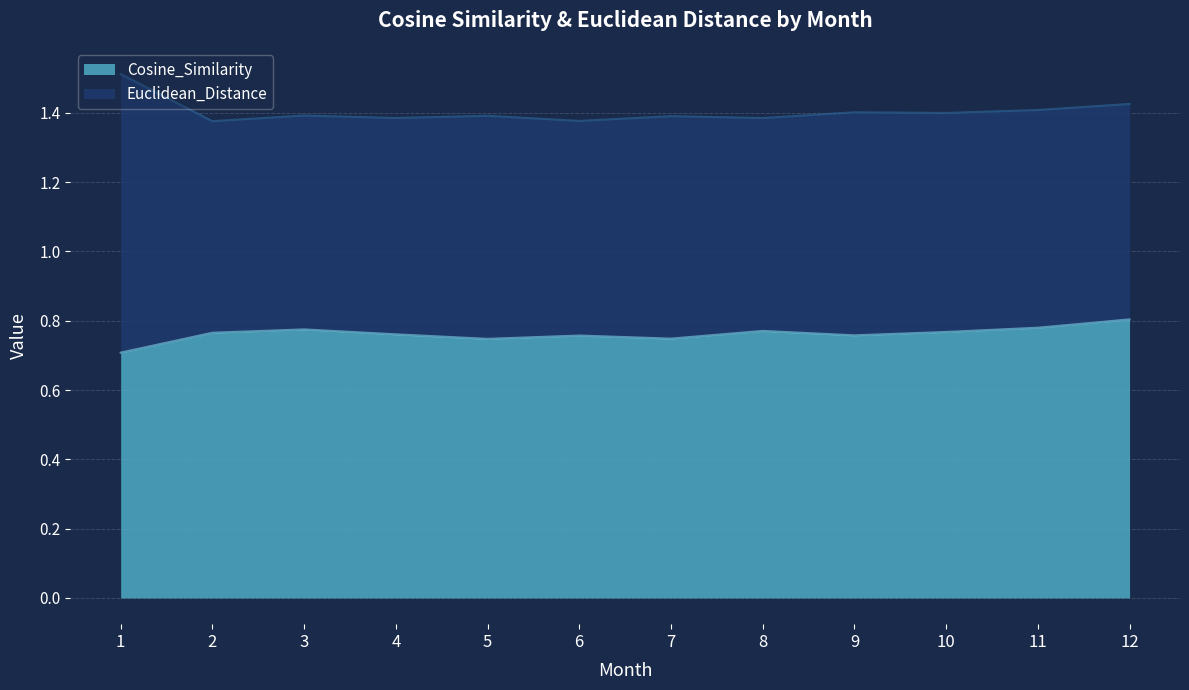

Does the chart display data point markers on the line(s)?

No